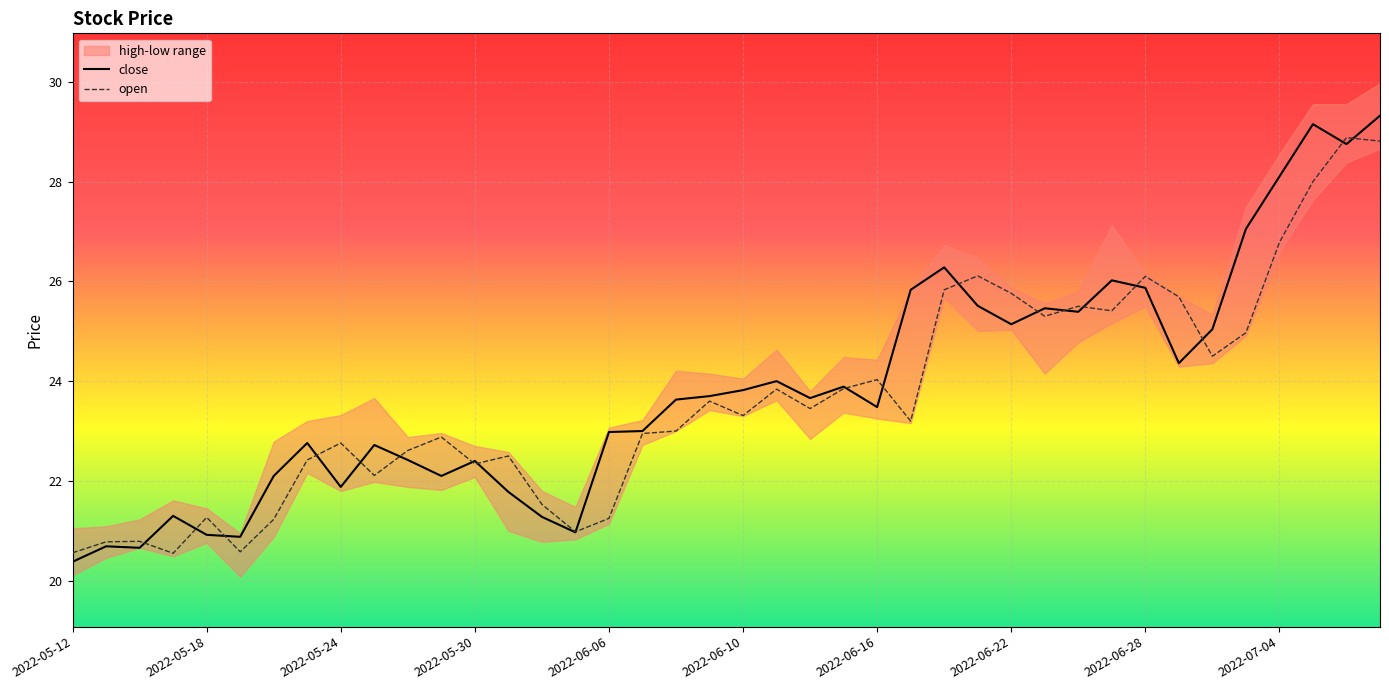

At which label does close reach its minimum?

2022-05-12